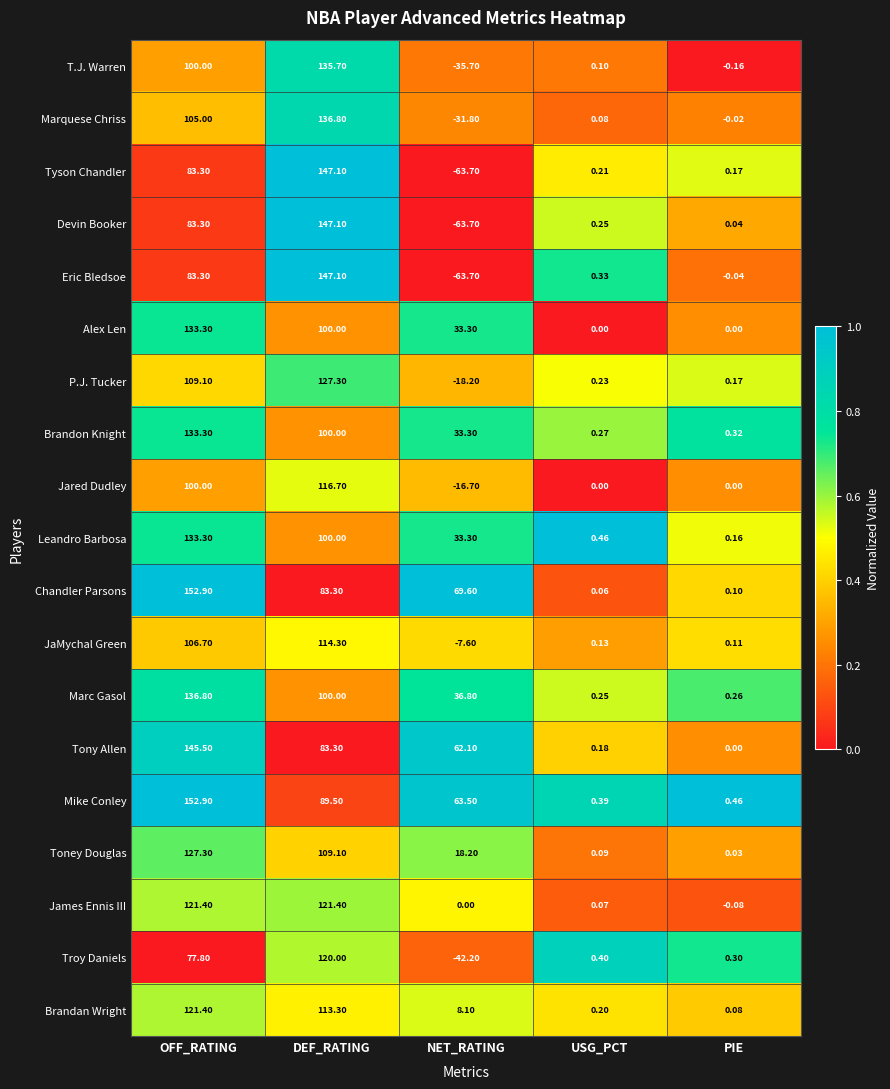

How many categories are shown in the chart?

5